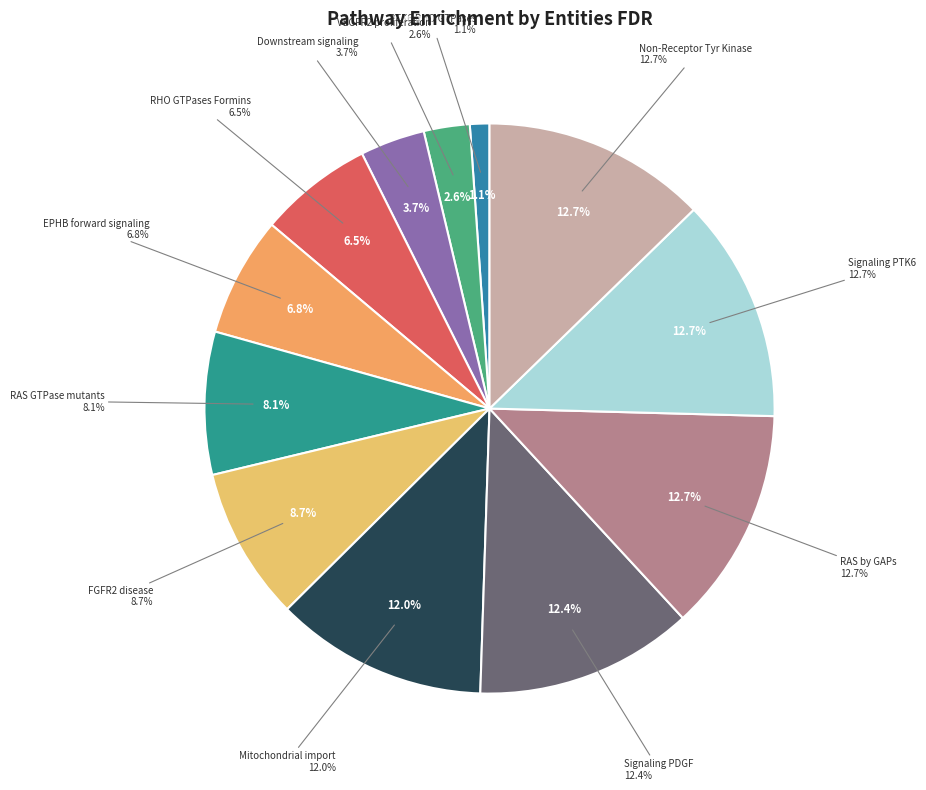

How many slices are in this pie chart?

12